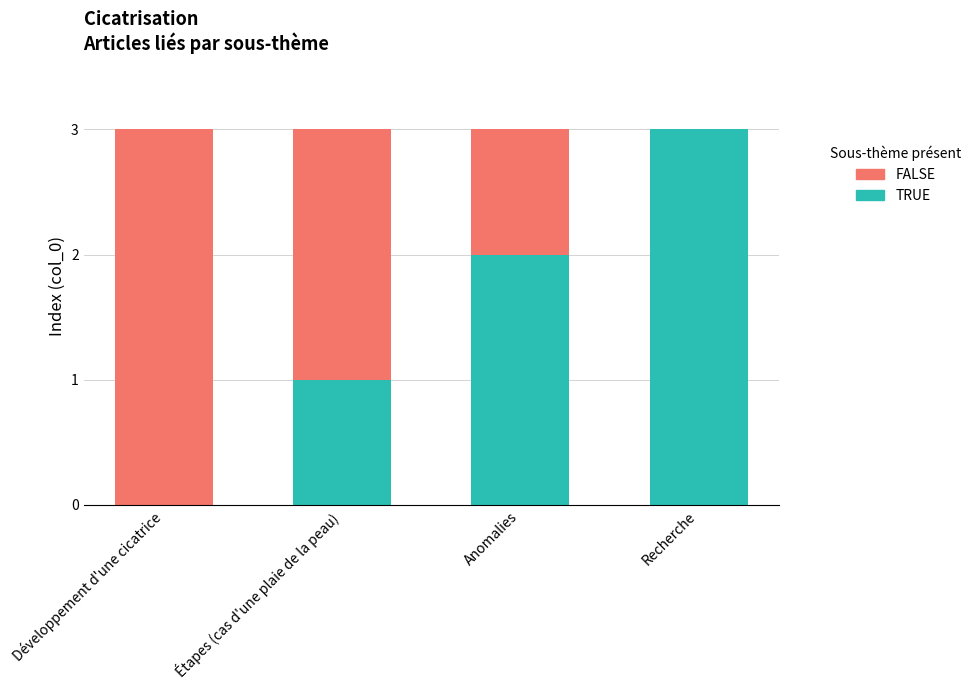

What is the maximum value for TRUE?

3